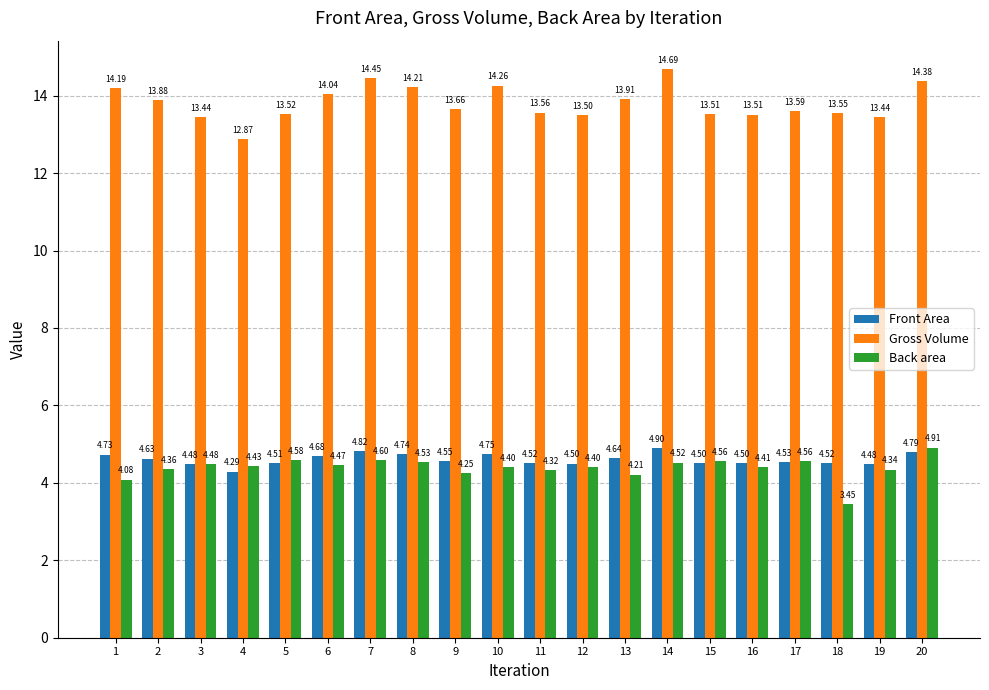

What is the average value of the Gross Volume series?

13.8